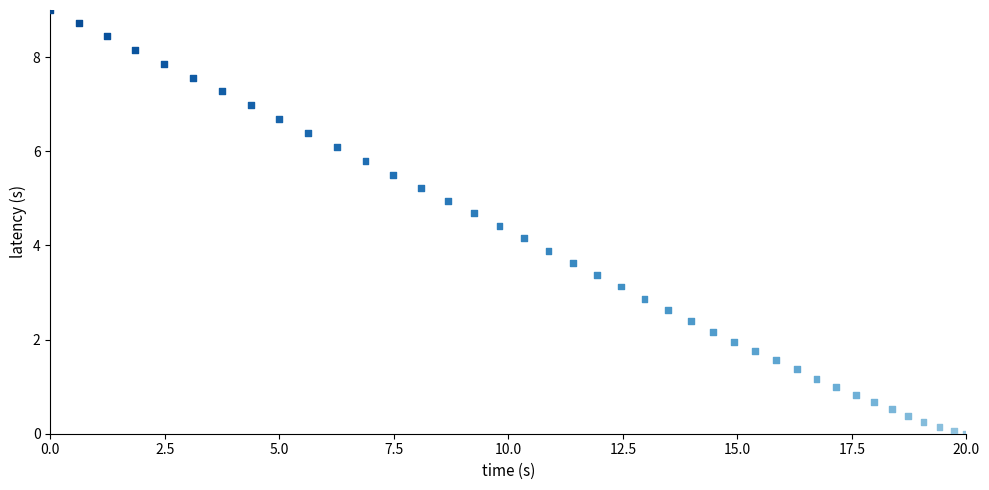

What is the range of Y values (max minus min)?

9.0